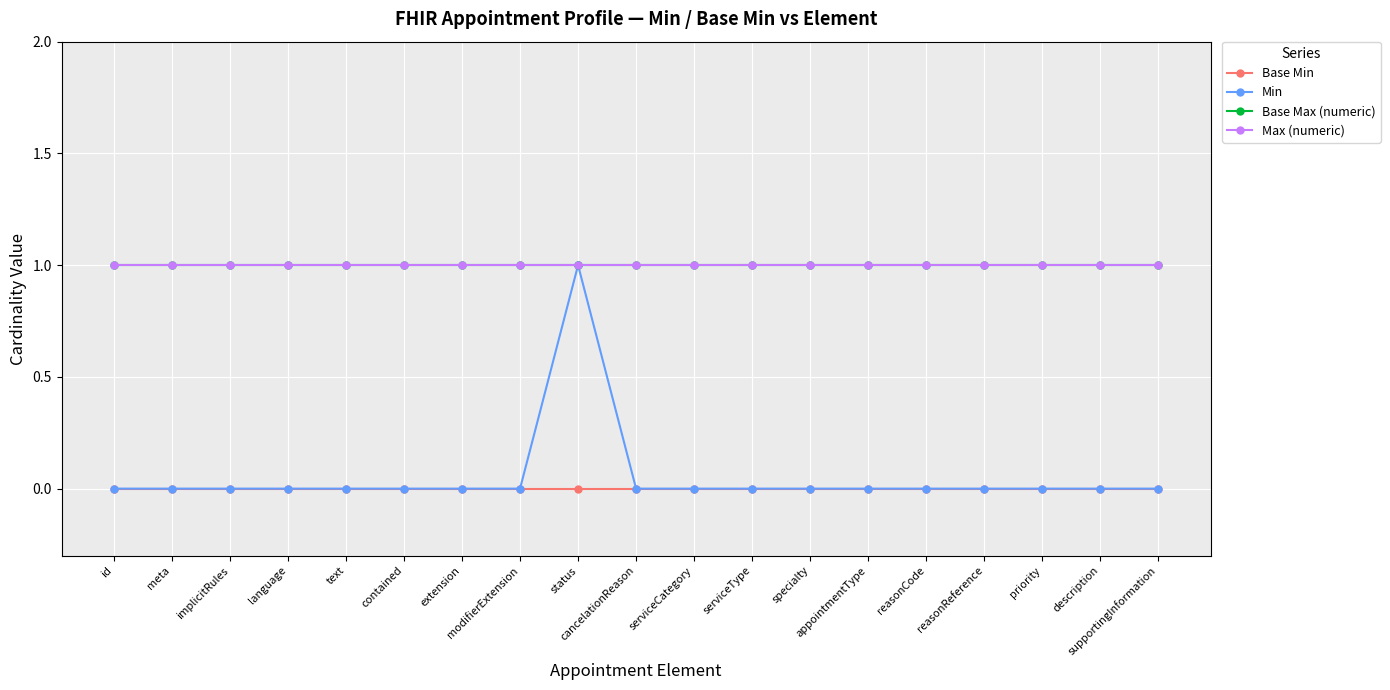

What position from the left is implicitRules?

3